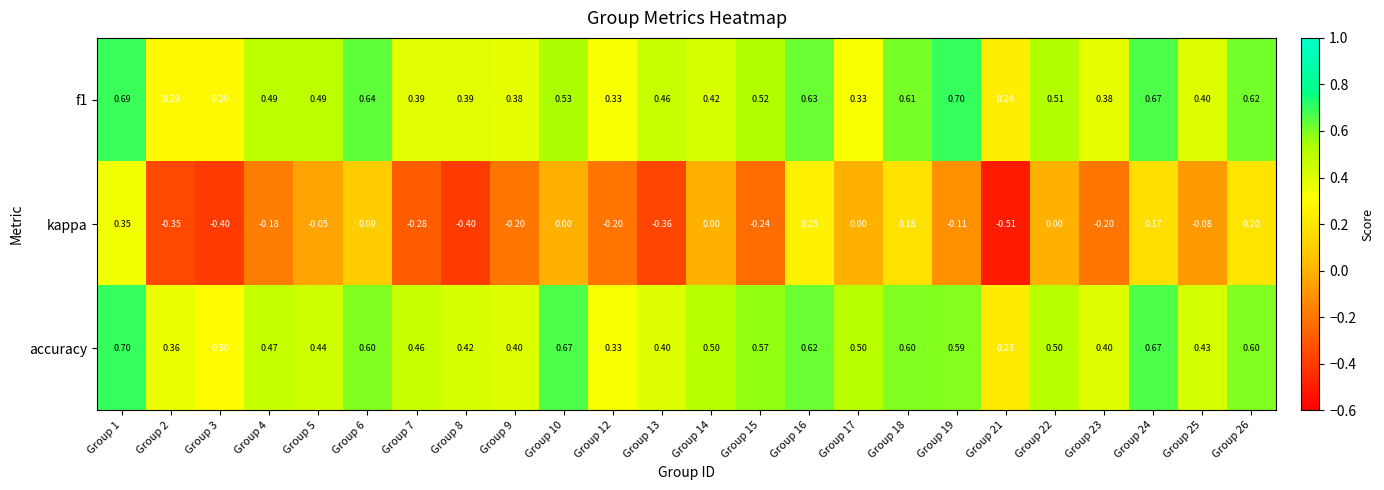

Is the value of f1 at Group 23 greater than the value of accuracy at Group 16?

No